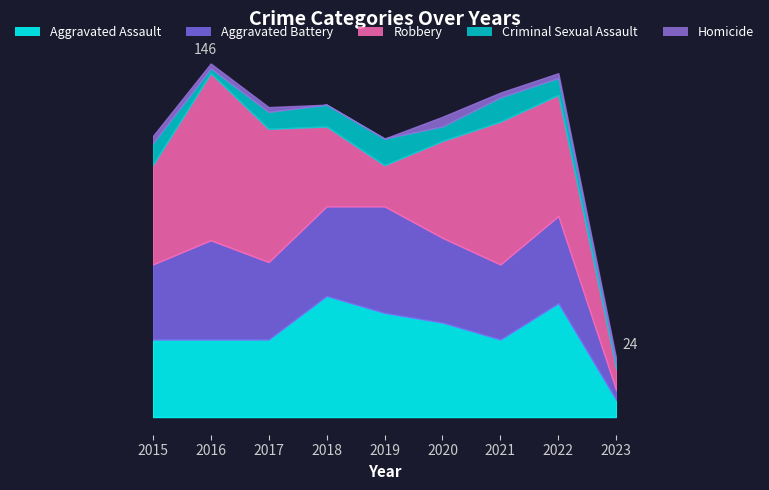

Reading left to right, extract all data points from this chart.

Aggravated Assault: 32	32	32	50	43	39	32	47	7
Aggravated Battery: 31	41	32	37	44	35	31	36	4
Robbery: 41	69	55	33	17	40	59	50	9
Criminal Sexual Assault: 9	2	7	9	11	6	10	7	2
Homicide: 3	2	2	0	0	4	2	2	2